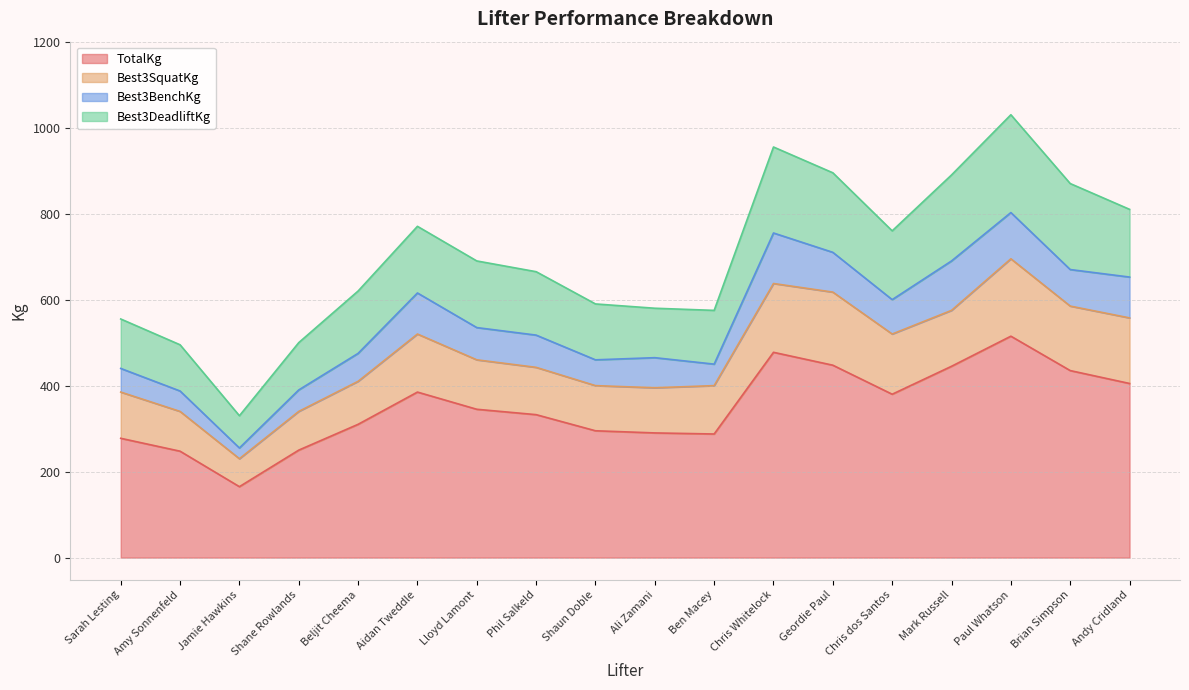

Rank the categories by Best3BenchKg value from highest to lowest.

Chris Whitelock, Mark Russell, Paul Whatson, Aidan Tweddle, Andy Cridland, Geordie Paul, Brian Simpson, Chris dos Santos, Lloyd Lamont, Phil Salkeld, Ali Zamani, Beljit Cheema, Shaun Doble, Sarah Lesting, Shane Rowlands, Ben Macey, Amy Sonnenfeld, Jamie Hawkins